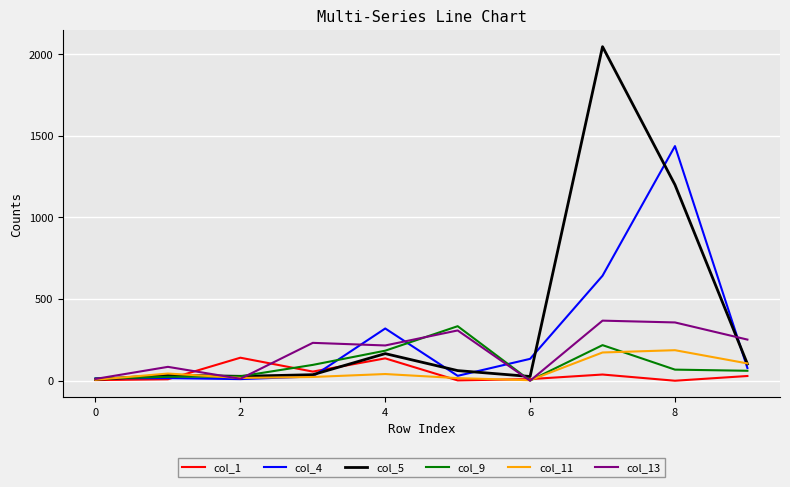

Which series has the widest spread of values?

col_5